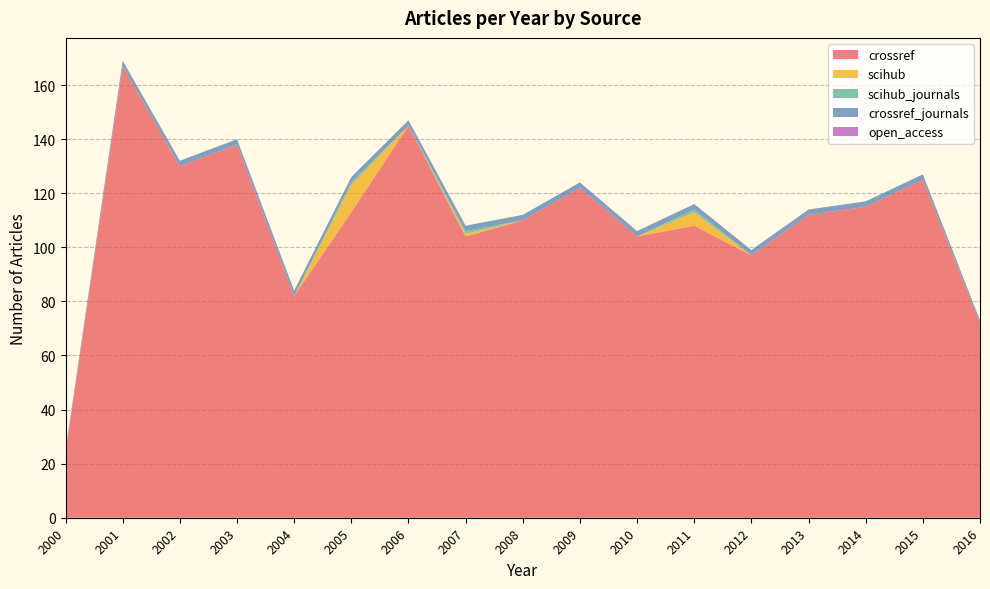

Reading left to right, extract all data points from this chart.

crossref: 24	167	130	138	82	113	145	104	110	122	104	108	97	112	115	125	72
scihub: 0	0	0	0	0	10	0	1	0	0	0	5	0	0	0	0	0
scihub_journals: 0	0	0	0	0	1	0	1	0	0	0	1	0	0	0	0	0
crossref_journals: 1	2	2	2	2	2	2	2	2	2	2	2	2	2	2	2	1
open_access: 0	0	0	0	0	0	0	0	0	0	0	0	0	0	0	0	0